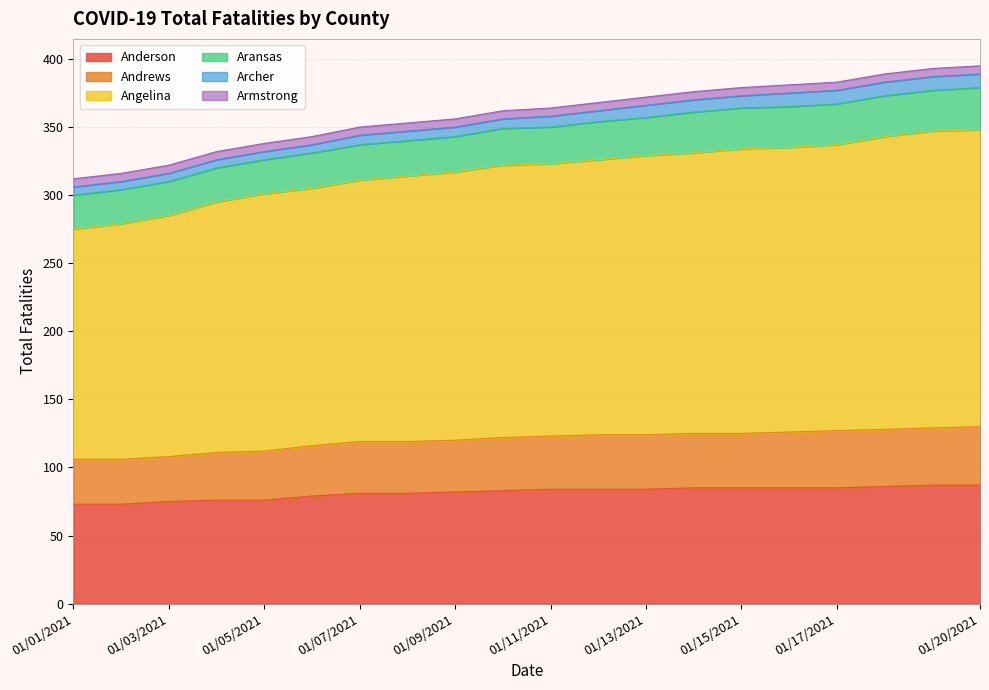

Is it true that Anderson equals 85 at 01/17/2021?

True